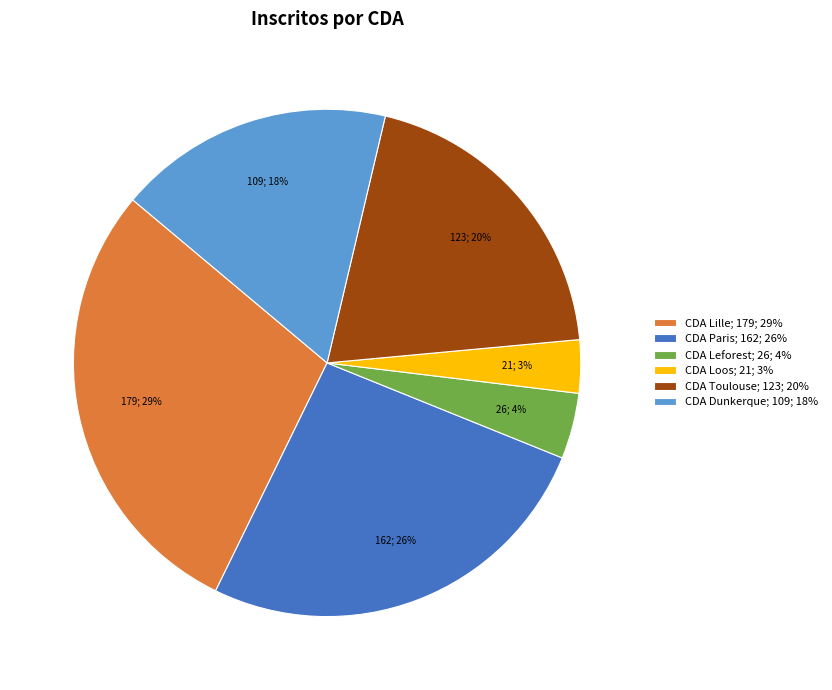

To the nearest percent, what portion does CDA Loos represent?

3%